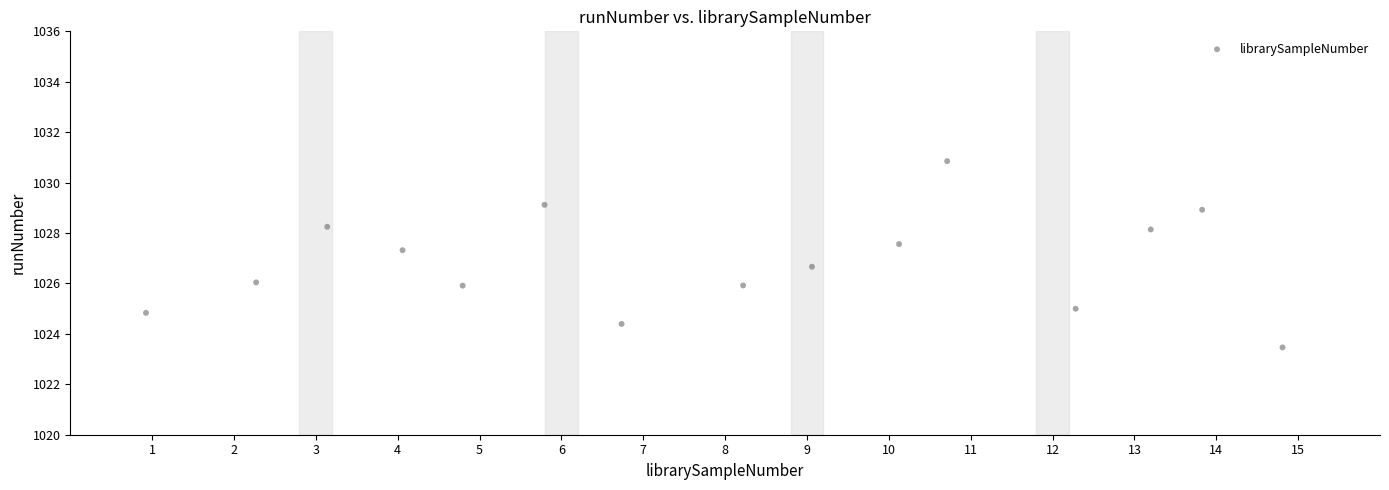

What is the range of Y values (max minus min)?

7.4